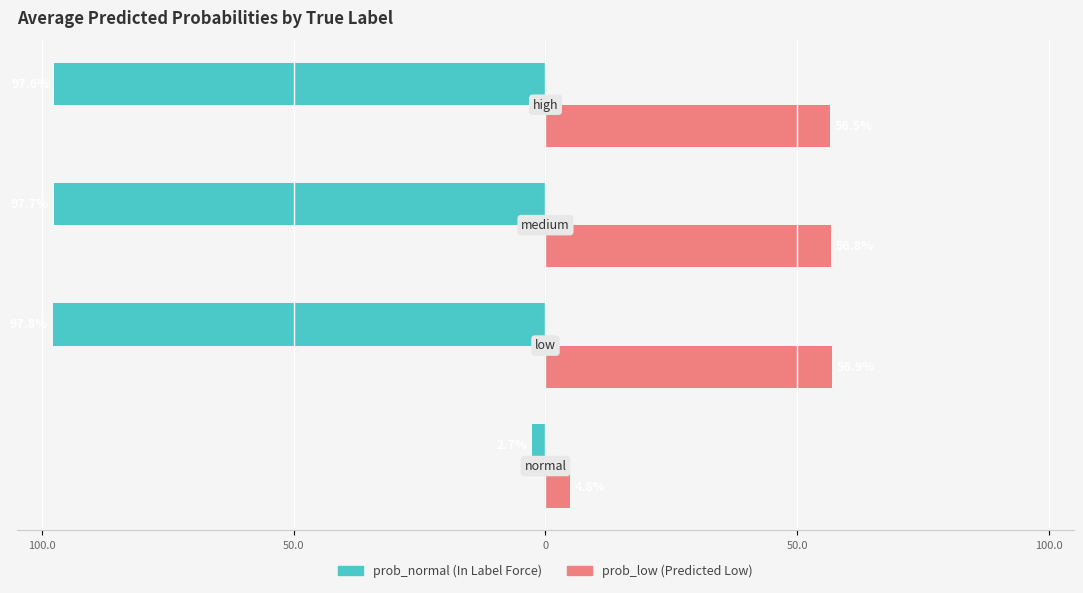

Reading left to right, extract all data points from this chart.

prob_normal: -2.7	-97.8	-97.7	-97.6
prob_low: 4.8	56.9	56.8	56.5